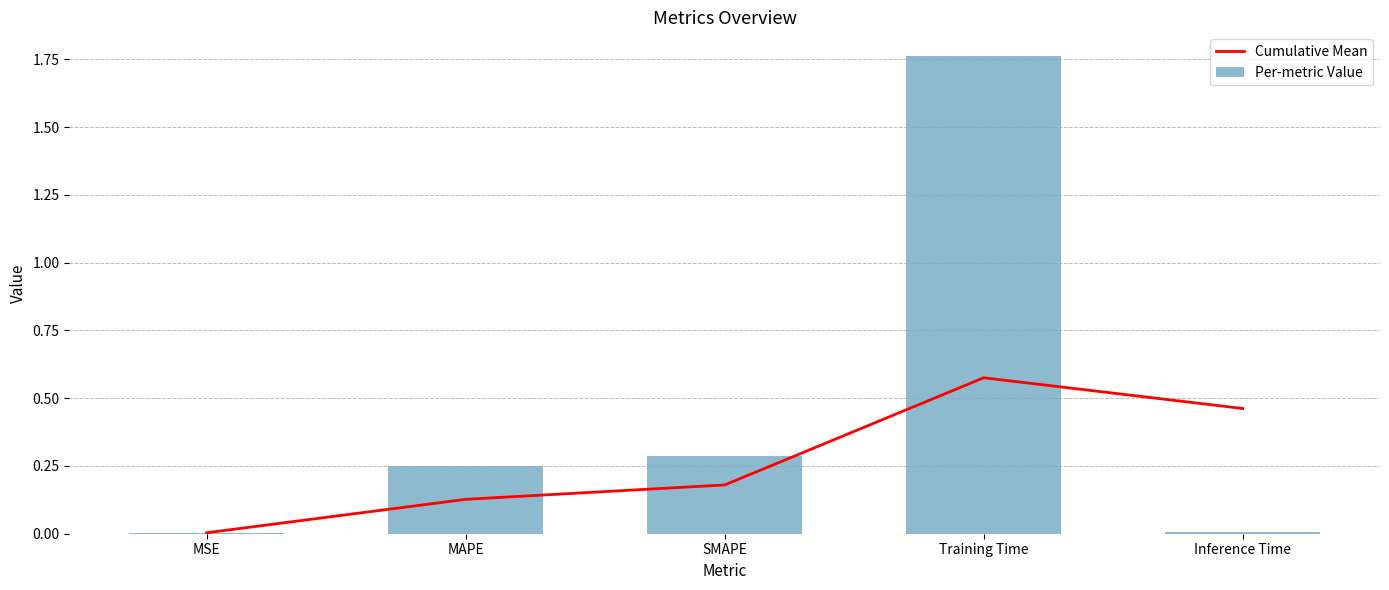

What is the difference between the maximum and minimum values in the Cumulative Mean series?

0.6